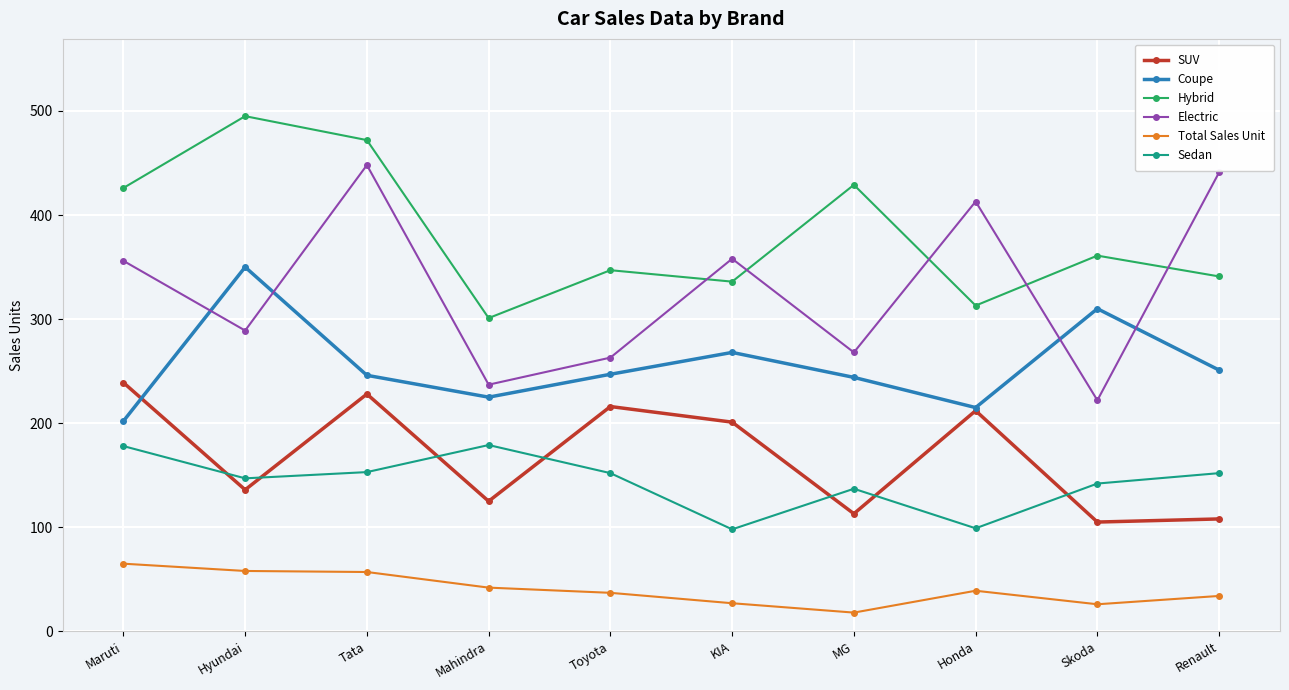

Which series has the largest range (max minus min)?

Electric